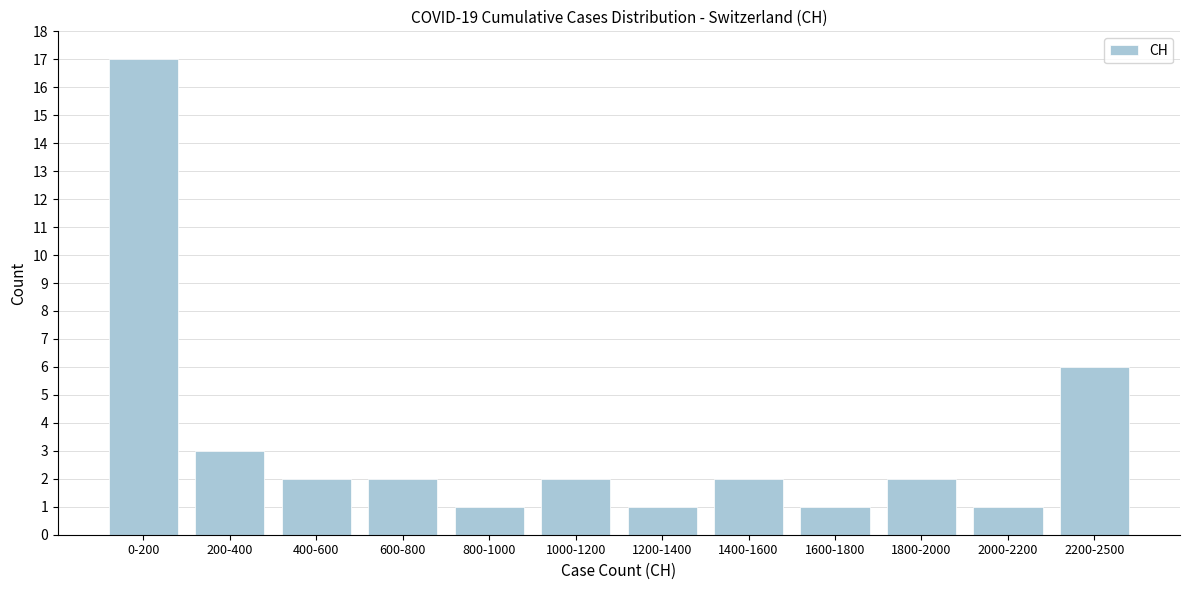

Reading left to right, what are all the values shown in this chart?

0-200=17	200-400=3	400-600=2	600-800=2	800-1000=1	1000-1200=2	1200-1400=1	1400-1600=2	1600-1800=1	1800-2000=2	2000-2200=1	2200-2500=6